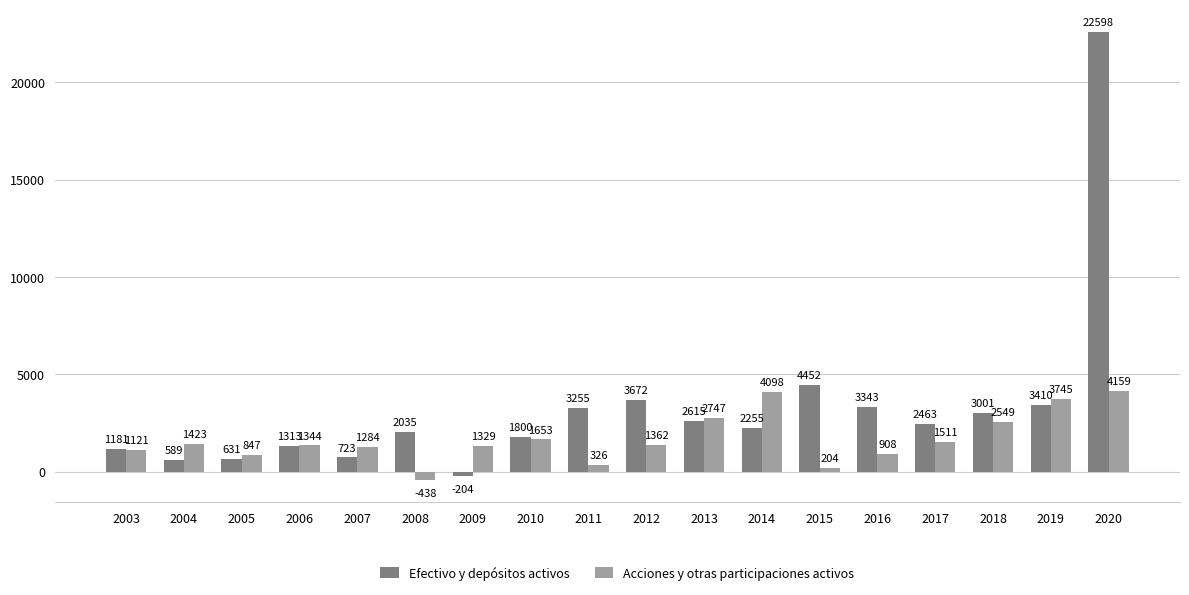

What are all the series names shown in the legend?

Efectivo y depósitos activos, Acciones y otras participaciones activos